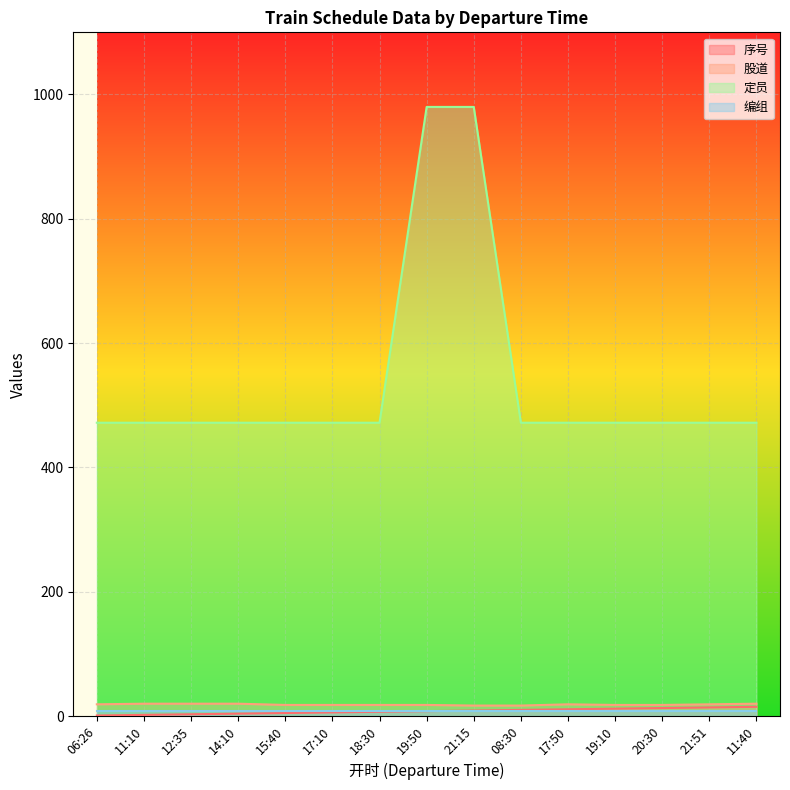

True or false: 序号 and 股道 intersect in this chart.

False